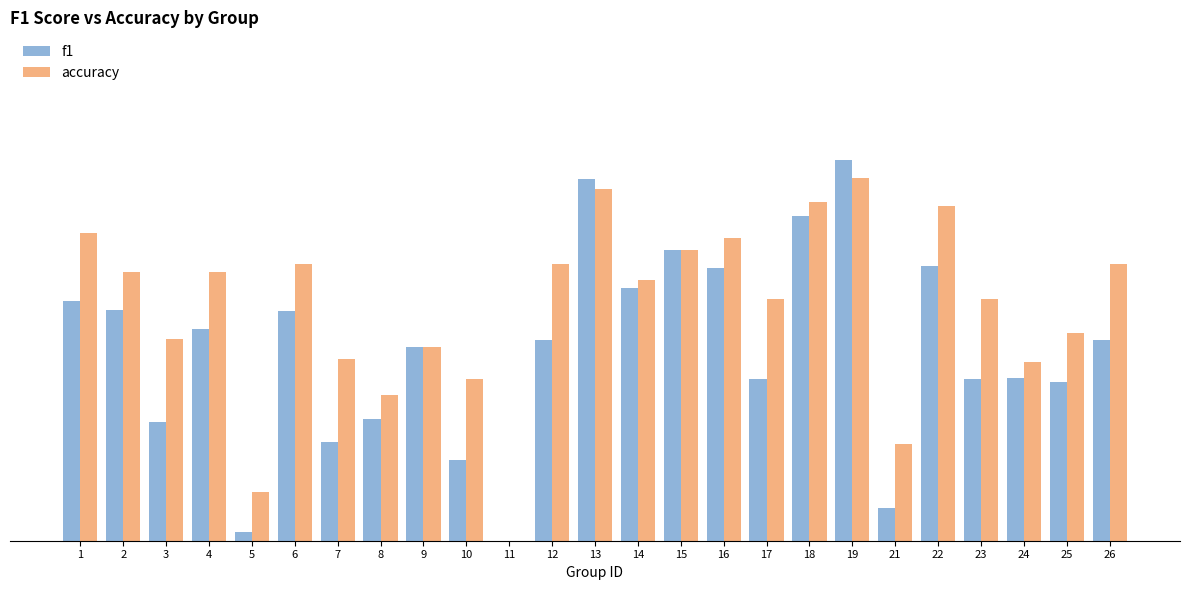

Does the chart contain stacked bars?

No